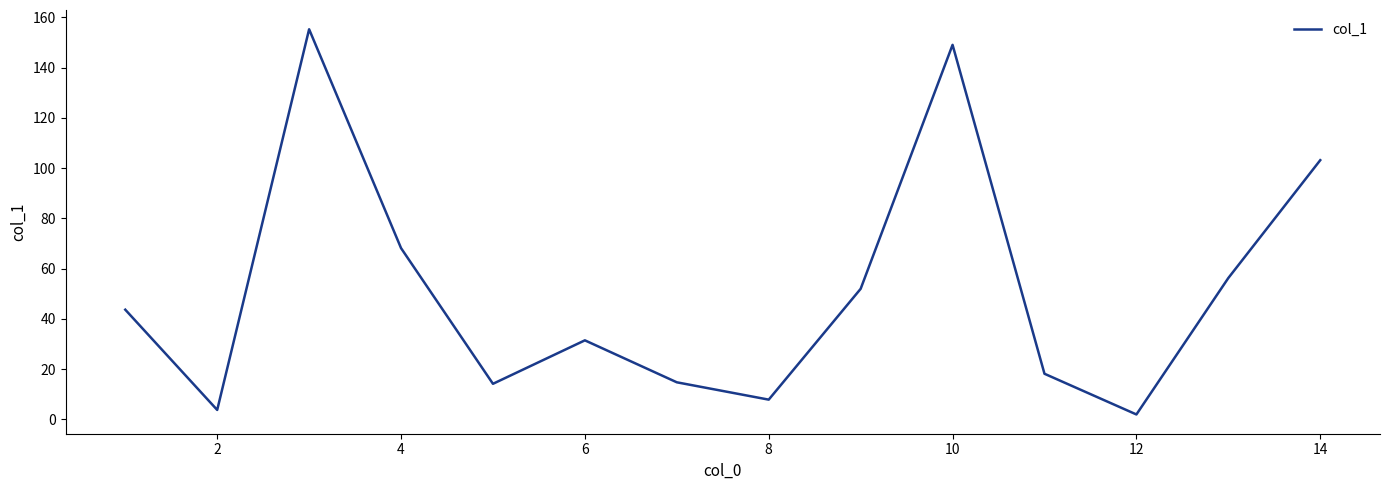

How many values exceed 43?

7